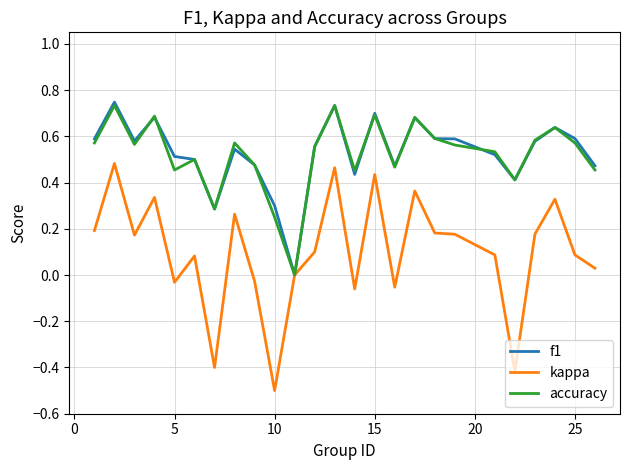

Which series has the widest spread of values?

kappa